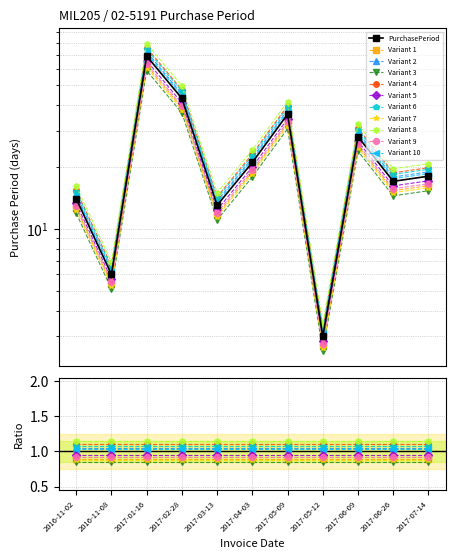

Read the value at 2017-02-28.

47.3